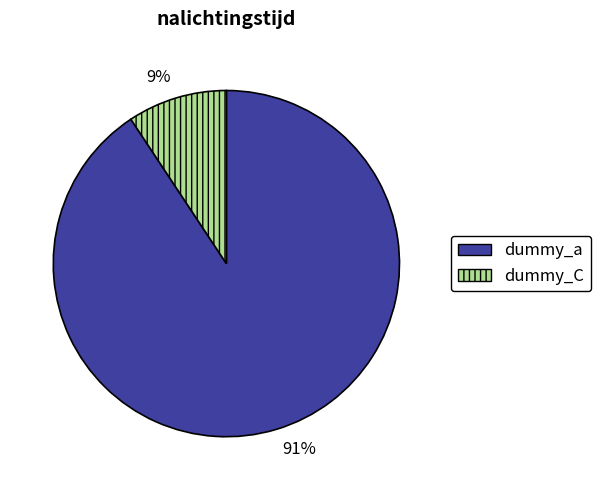

To the nearest percent, what is the combined percentage of dummy_C and dummy_a?

100%